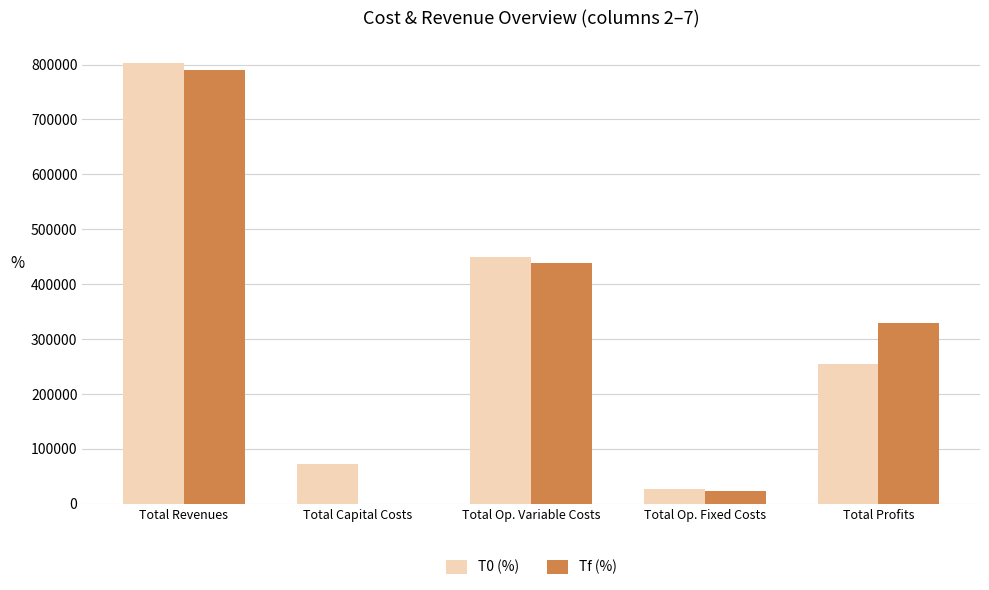

What is the sum of the T0 (%) values at Total Profits and Total Capital Costs?

326954.9